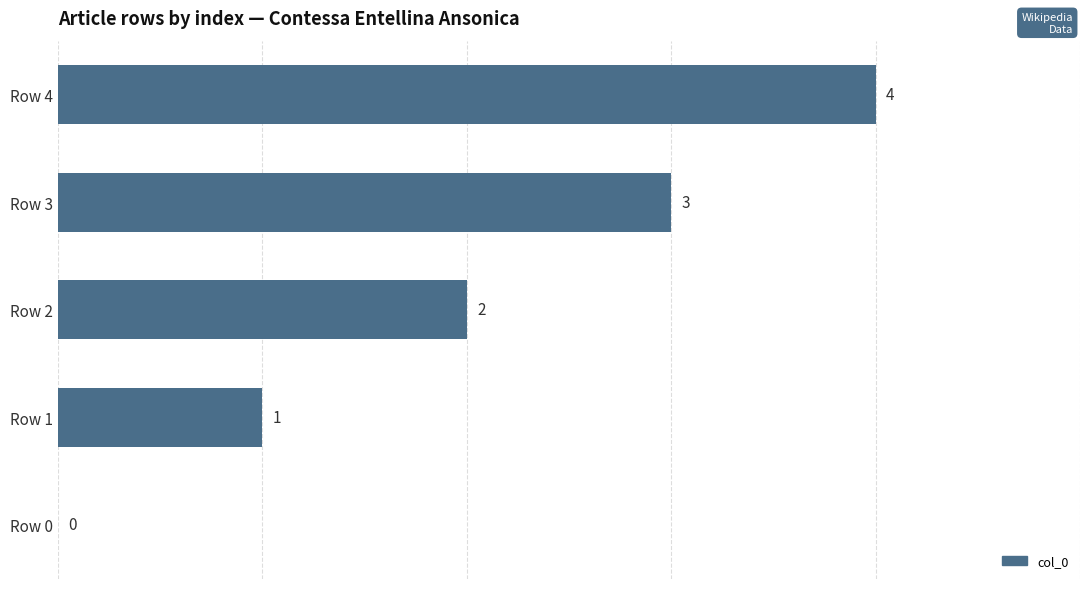

Are the bars horizontal?

Yes